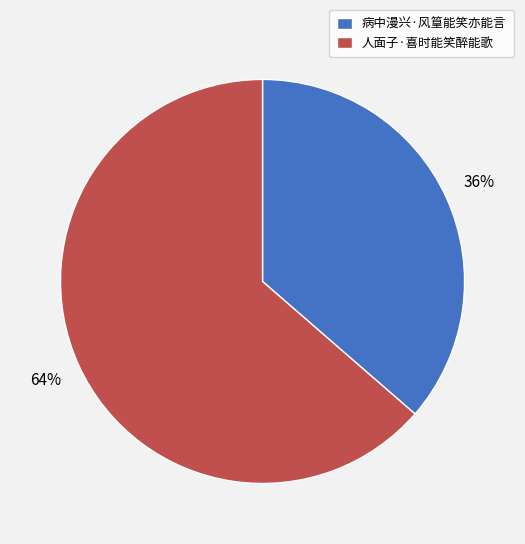

Is the sum of 人面子·喜时能笑醉能歌 and 病中漫兴·风篁能笑亦能言 greater than half?

Yes